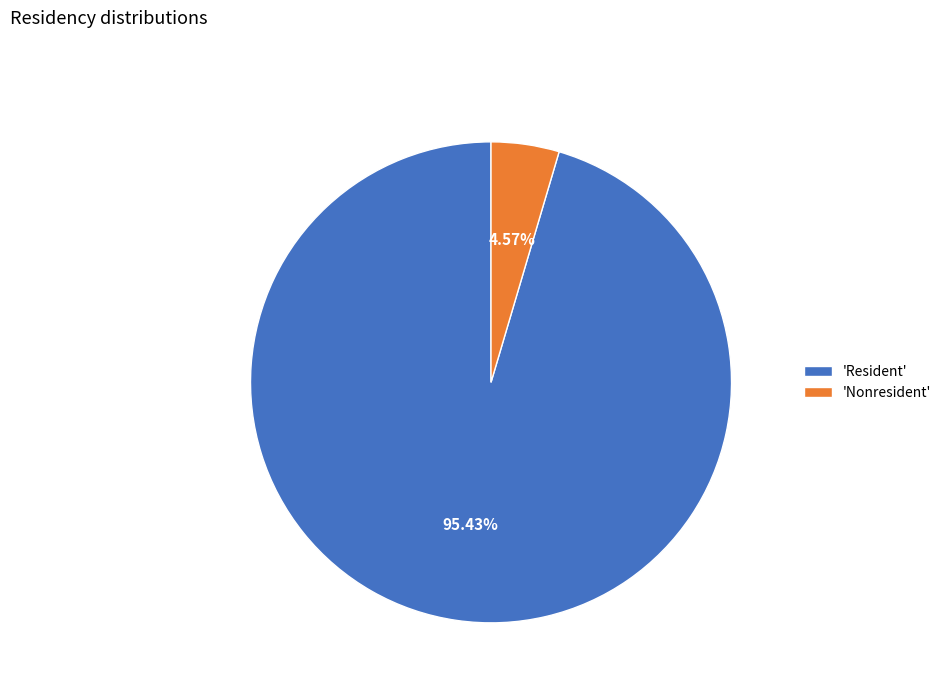

Rank the categories by value from lowest to highest.

'Nonresident', 'Resident'